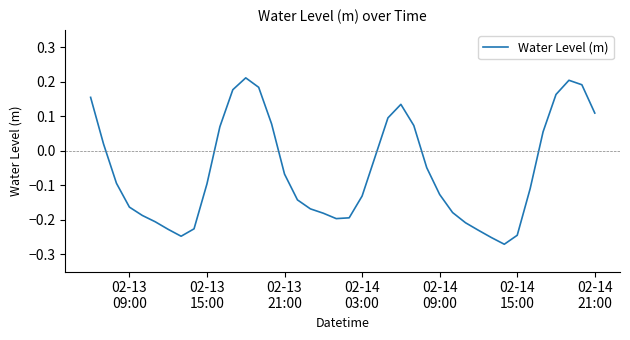

What is the difference between the maximum and minimum values?

0.5